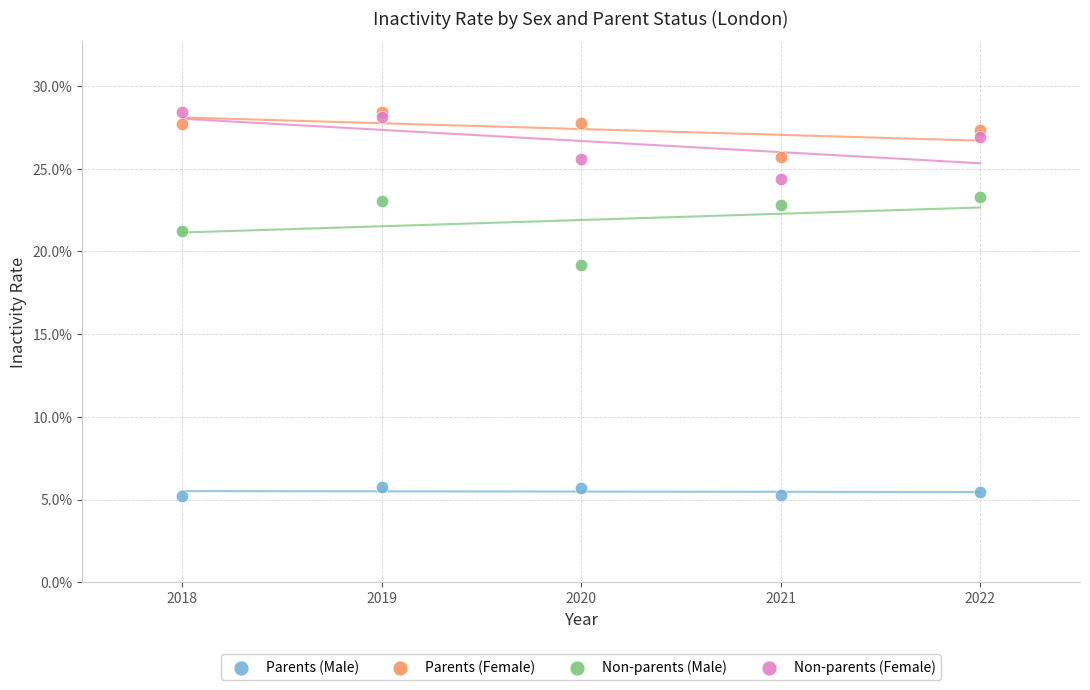

What are all the series names shown in the legend?

Parents (Male), Parents (Female), Non-parents (Male), Non-parents (Female)